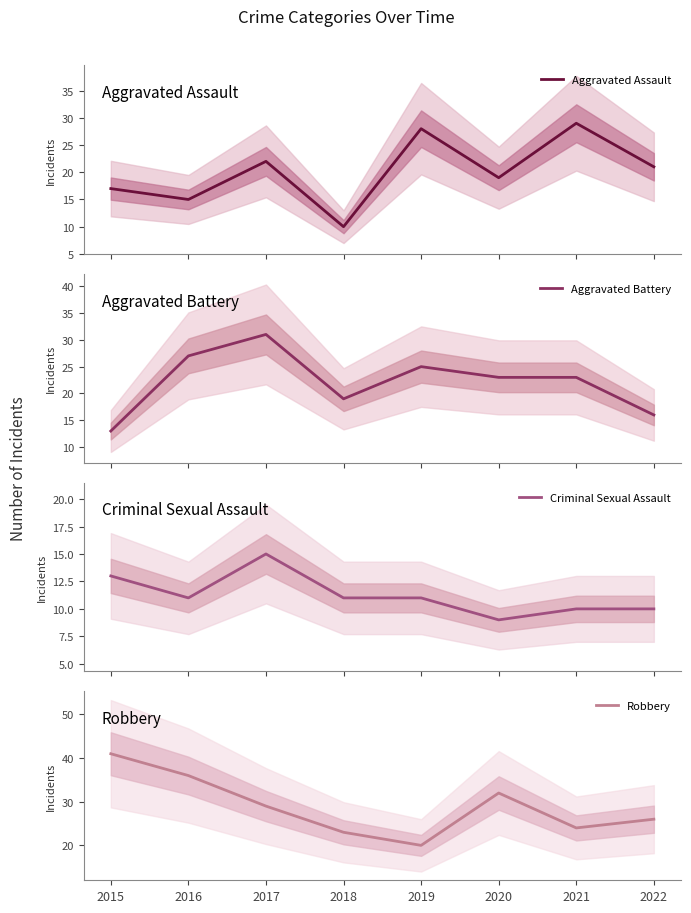

What is the total value across all series at 2021?

86